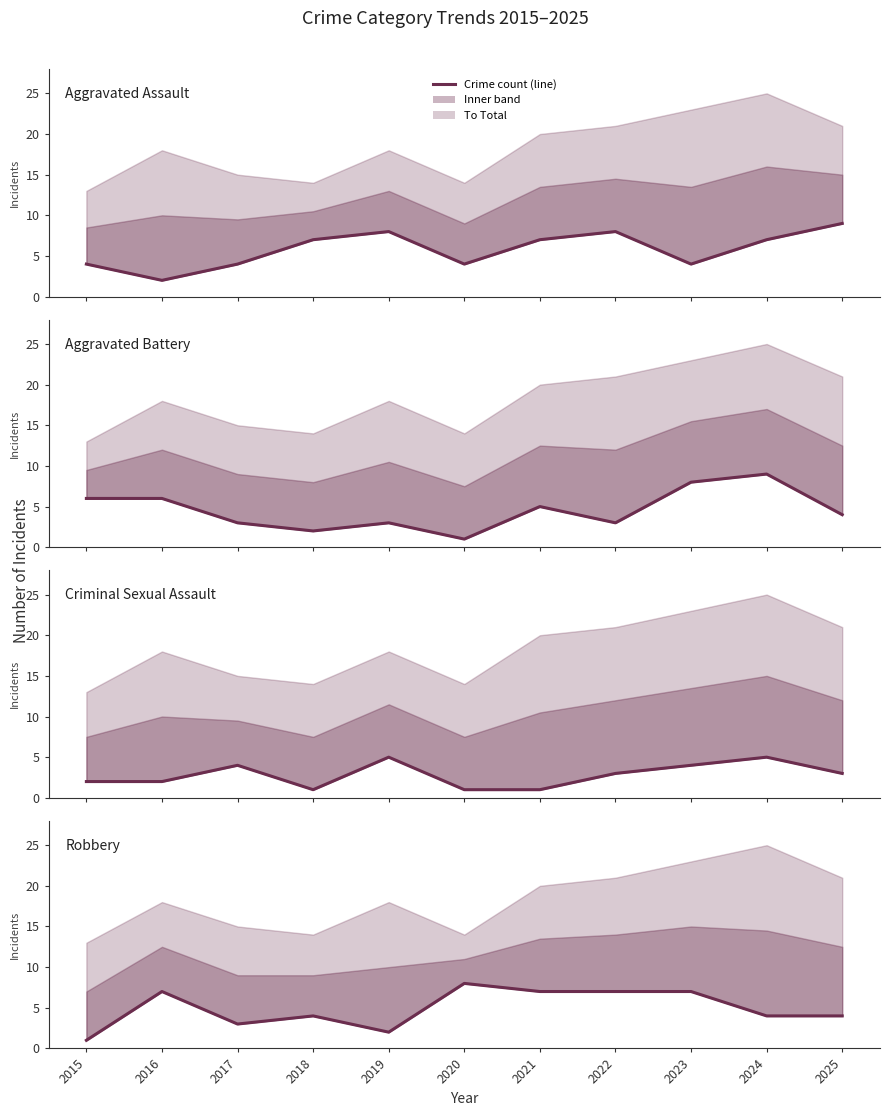

Which series has the largest total across all categories?

Aggravated Assault